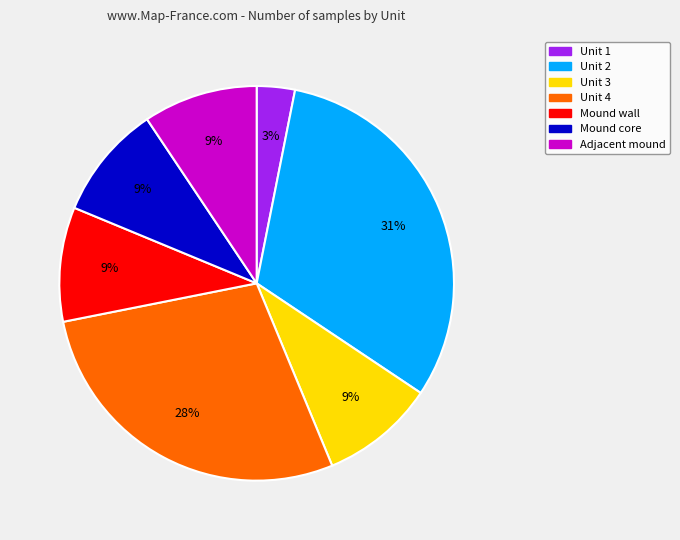

Is the sum of Unit 2 and Adjacent mound greater than half?

No